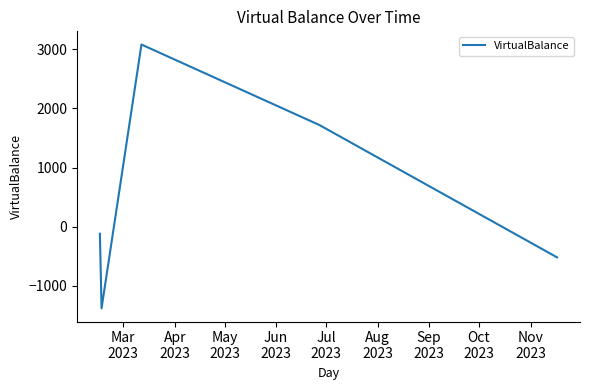

True or false: the data has more than 0 interior local peaks.

True